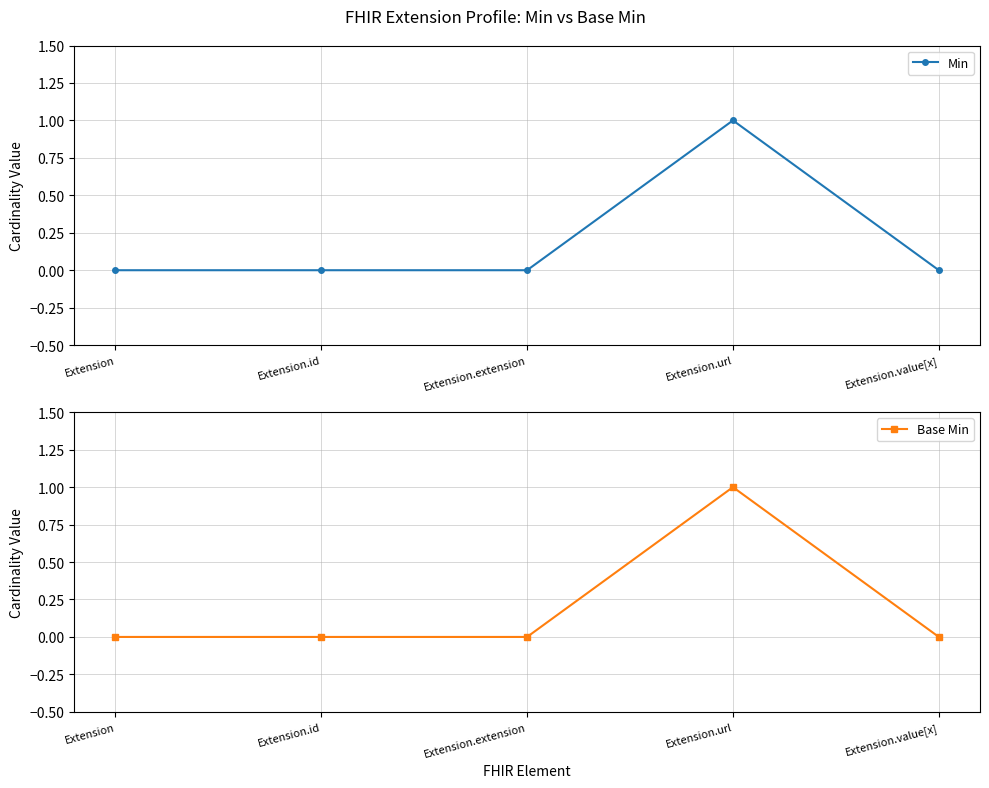

Which series has the largest range (max minus min)?

Min